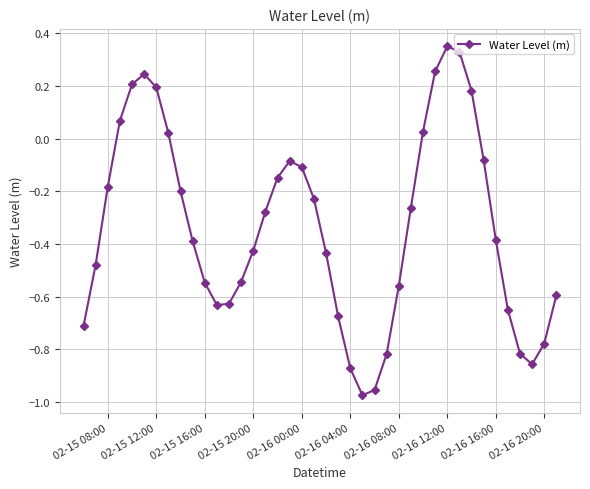

What is the sum of all values?

-13.4